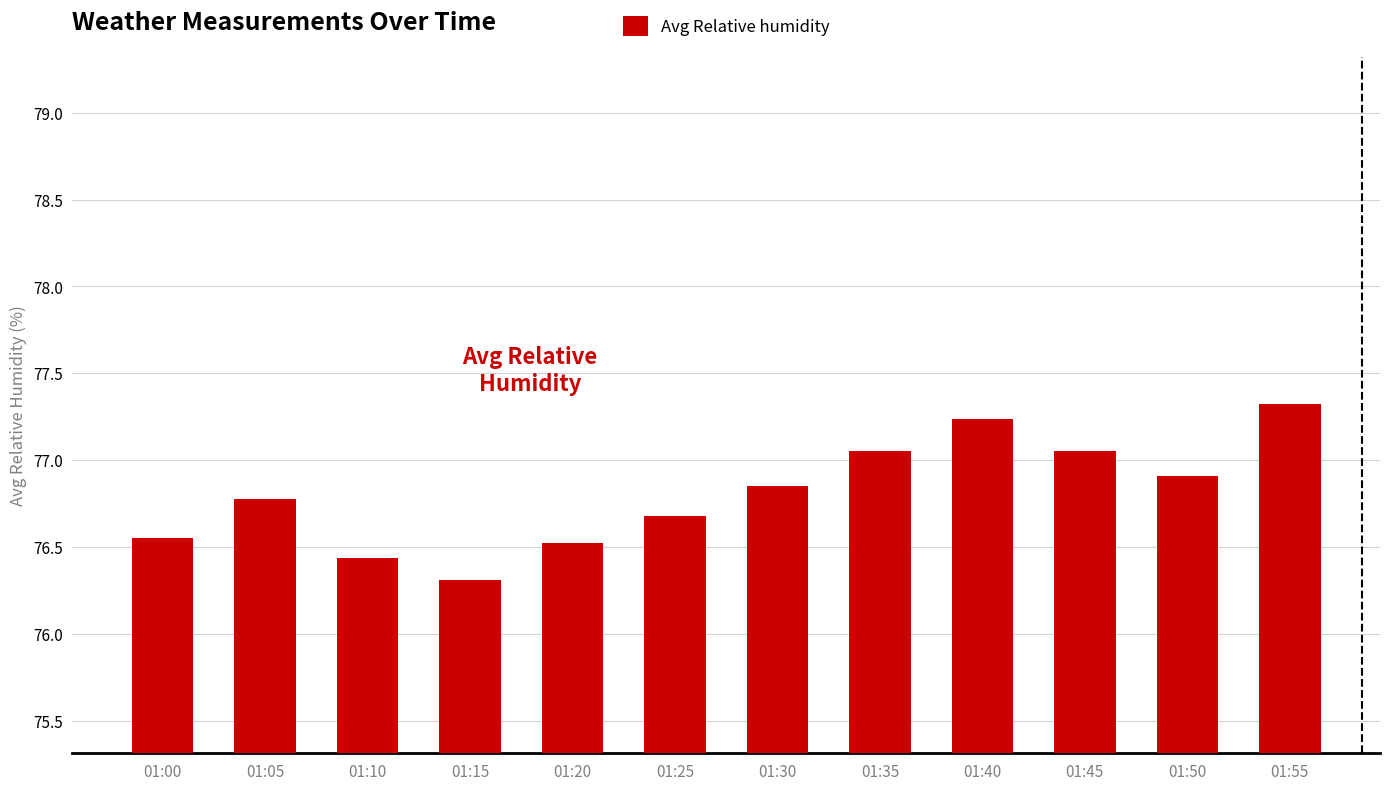

True or false: the data shows 76.3 at 01:15.

True